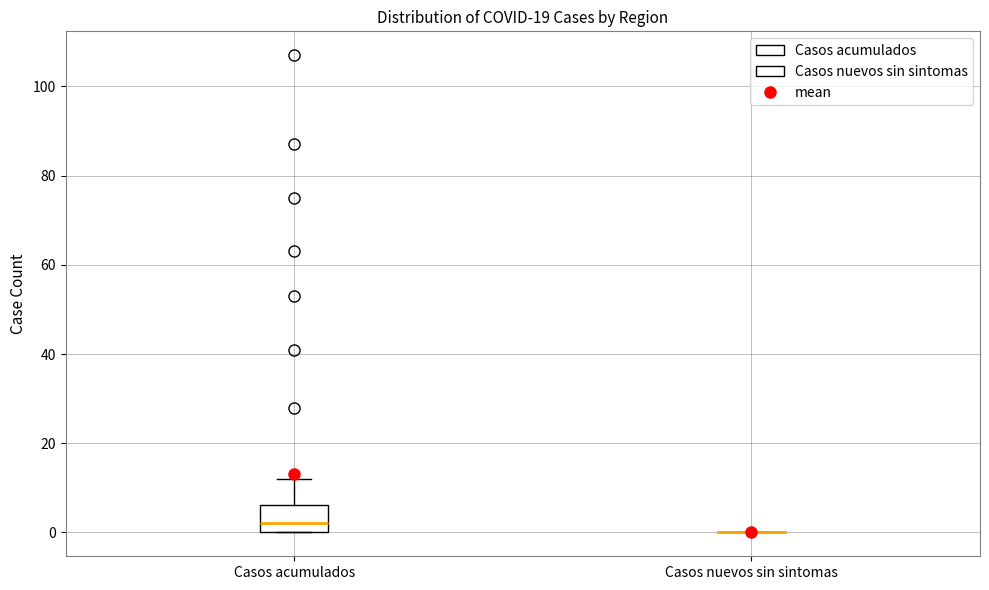

Where is the upper edge of the box for Casos acumulados on the y-axis? The values are not printed on the chart, so give them approximately, as read against the axis.

6